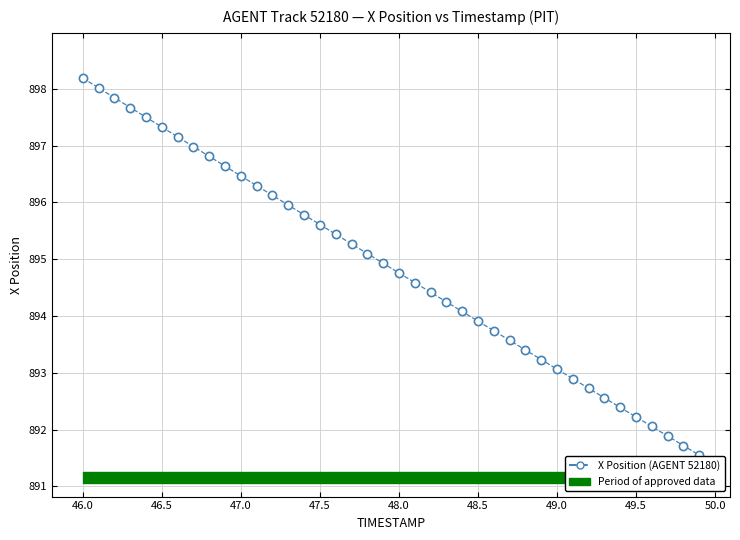

What is the range of Y values (max minus min)?

6.6